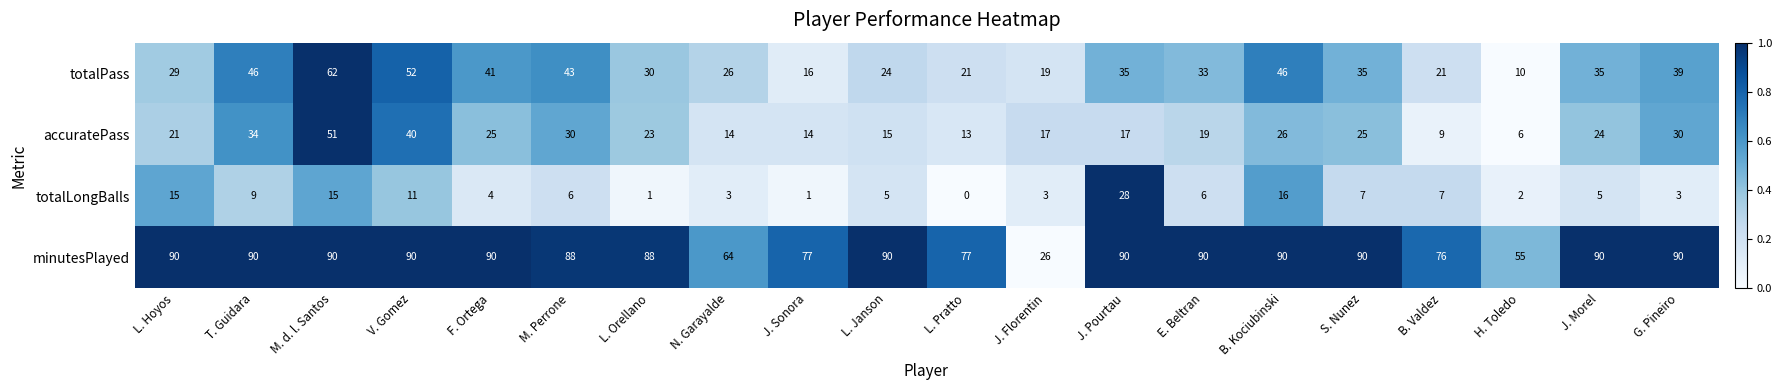

What is the difference between the maximum and minimum values in the minutesPlayed series?

64